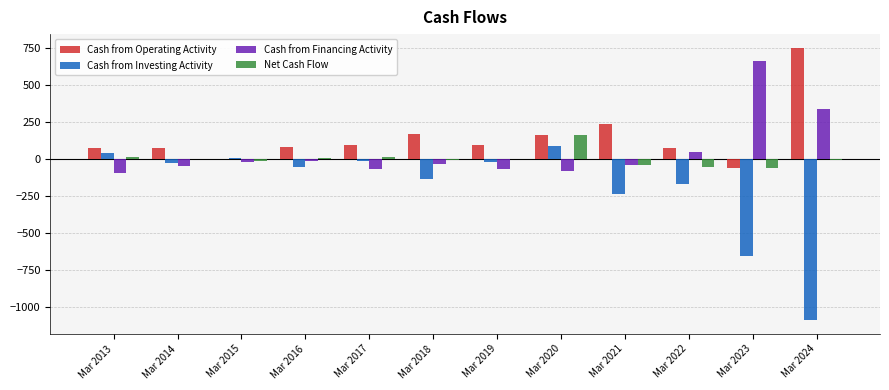

Between Mar 2014 and Mar 2024, which series saw the biggest shift?

Cash from Investing Activity